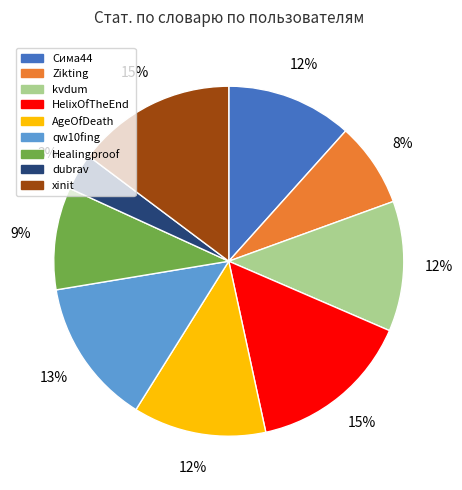

True or false: dubrav accounts for 14% of the total.

False